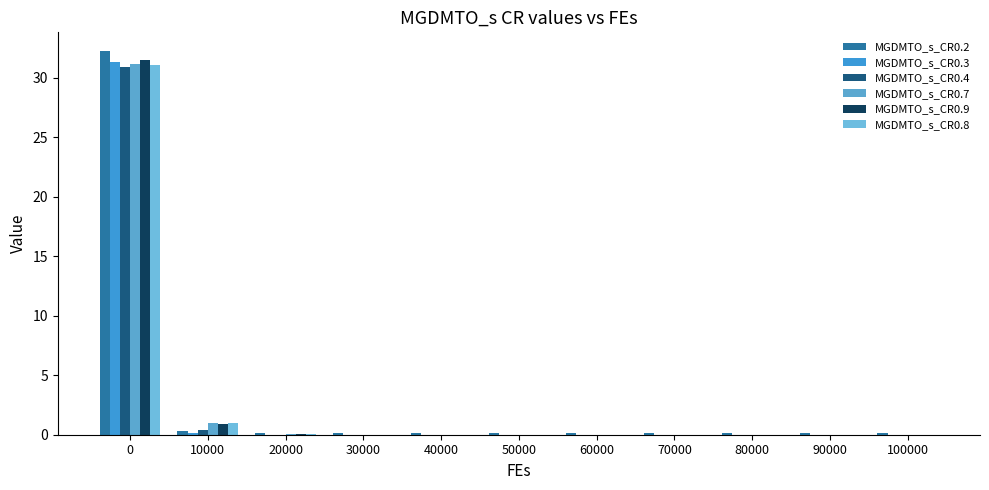

Reading left to right, extract all data points from this chart.

MGDMTO_s_CR0.2: 32.2	0.3	0.1	0.1	0.1	0.1	0.1	0.1	0.1	0.1	0.1
MGDMTO_s_CR0.3: 31.3	0.2	0.0	0.0	0.0	0.0	0.0	0.0	0.0	0.0	0.0
MGDMTO_s_CR0.4: 30.9	0.4	0.0	0.0	0.0	0.0	0.0	0.0	0.0	0.0	0.0
MGDMTO_s_CR0.7: 31.2	1.0	0.1	0.0	0.0	0.0	0.0	0.0	0.0	0.0	0.0
MGDMTO_s_CR0.9: 31.5	0.9	0.1	0.0	0.0	0.0	0.0	0.0	0.0	0.0	0.0
MGDMTO_s_CR0.8: 31.0	1.0	0.1	0.0	0.0	0.0	0.0	0.0	0.0	0.0	0.0